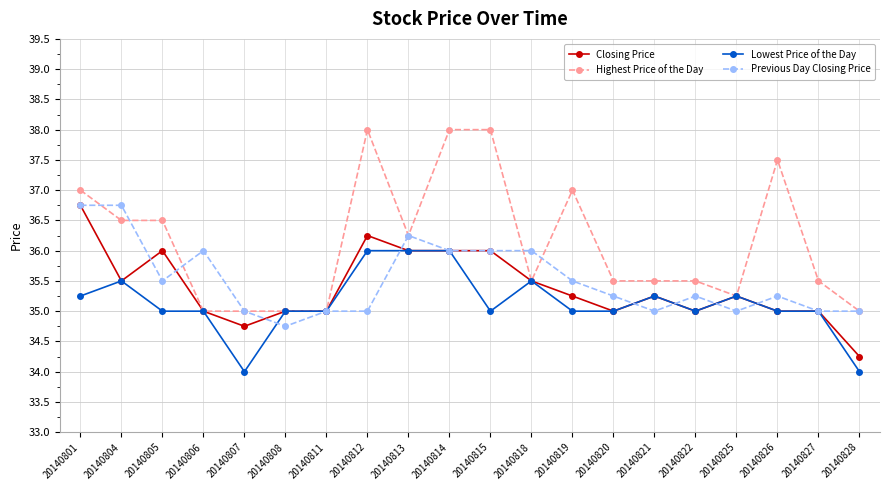

Where is the first local minimum for Closing Price?

20140804